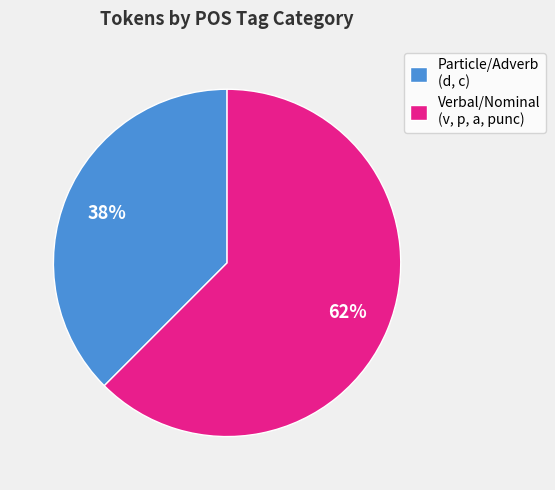

Which slice is the largest?

Verbal/Nominal (v, p, a, punc)